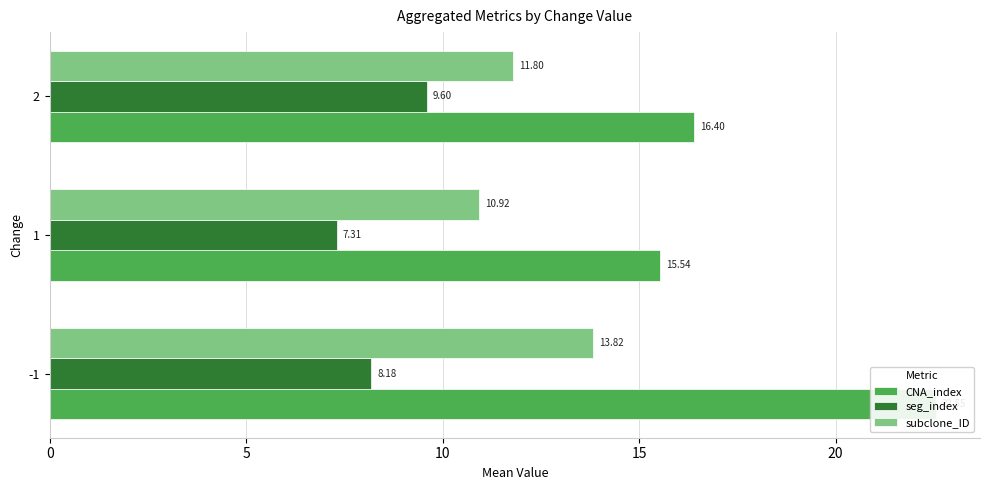

What is the greatest value displayed?

22.5